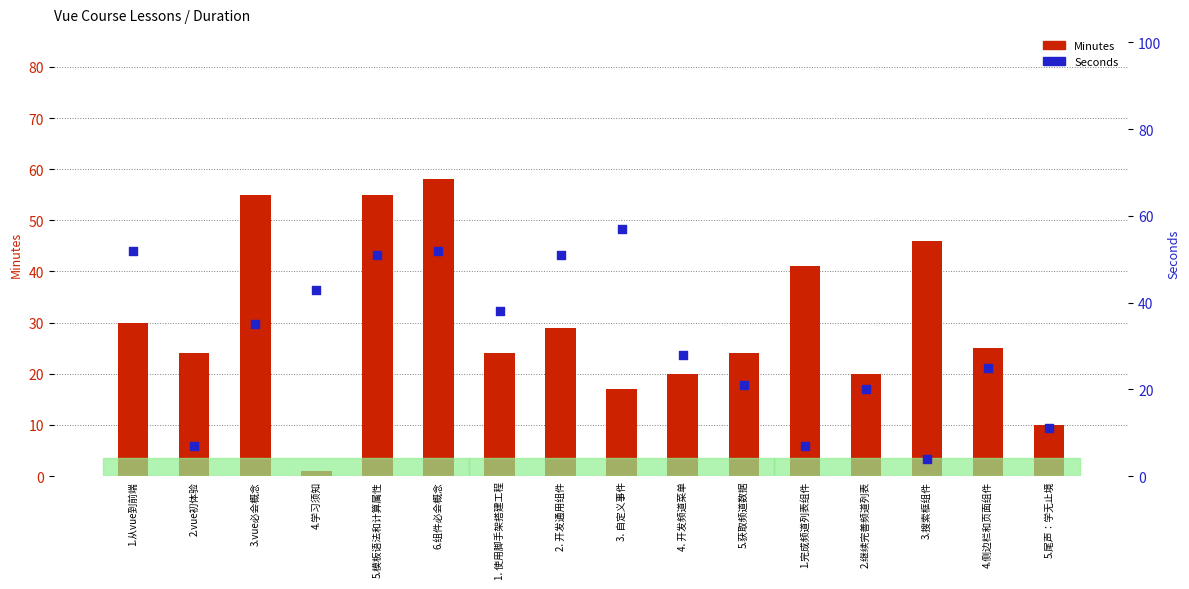

Which series contains the highest Y value?

Minutes